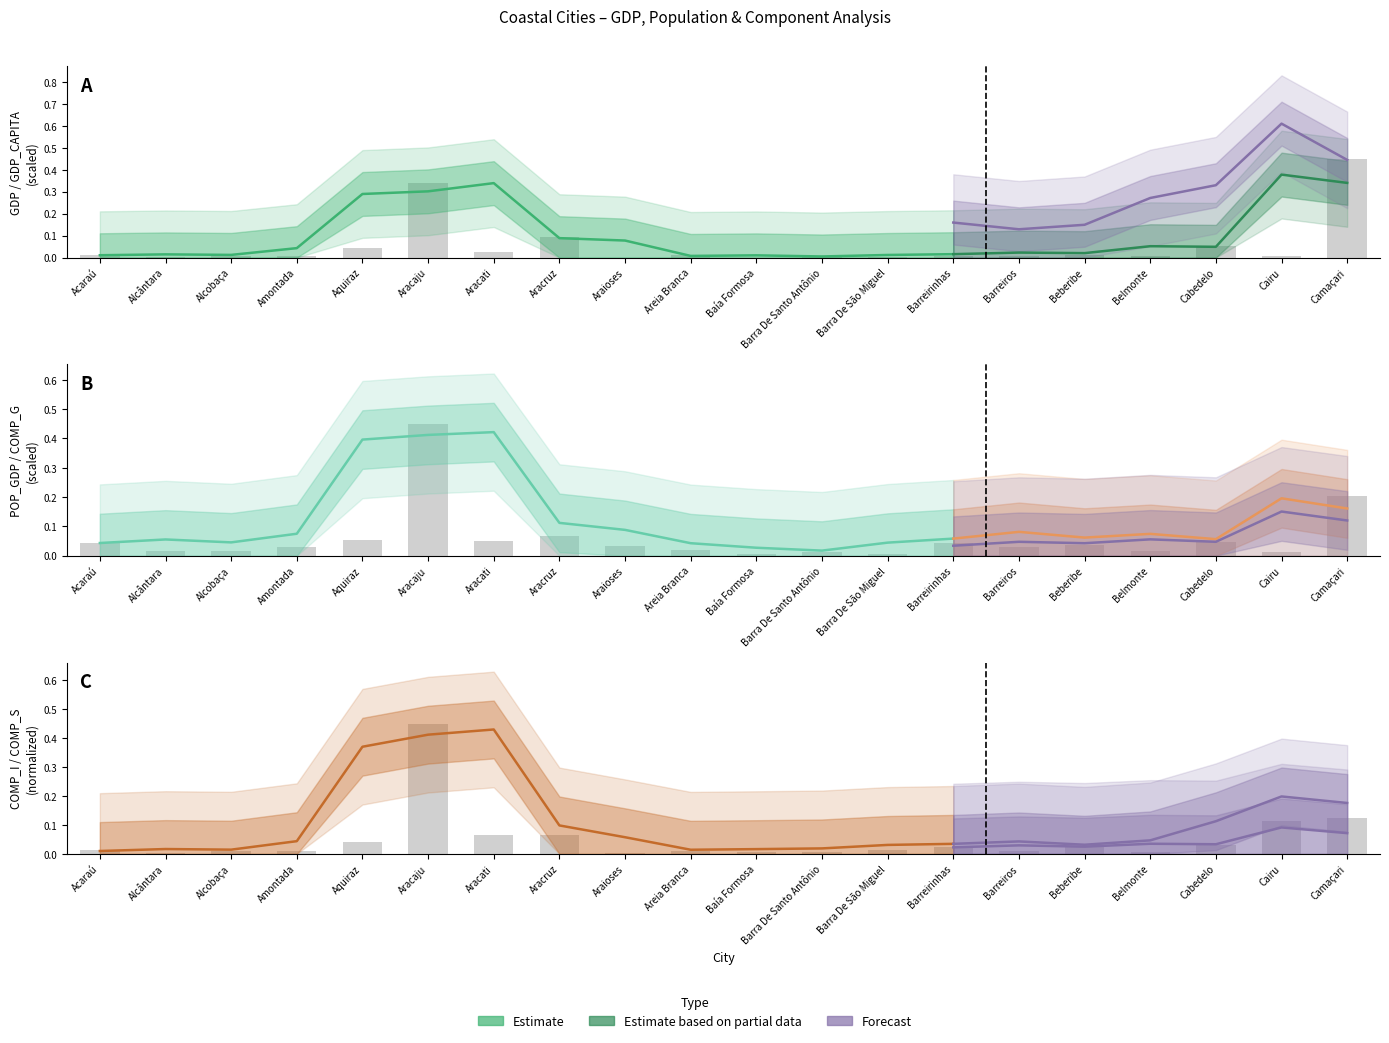

Is the value of POP_GDP at Baía Formosa greater than the value of COMP_I at Barreiros?

No